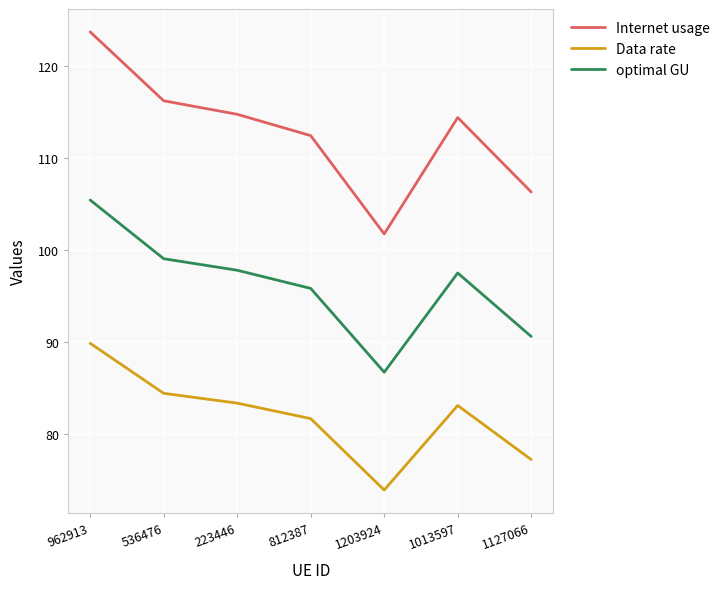

How many lines are shown in the chart?

3